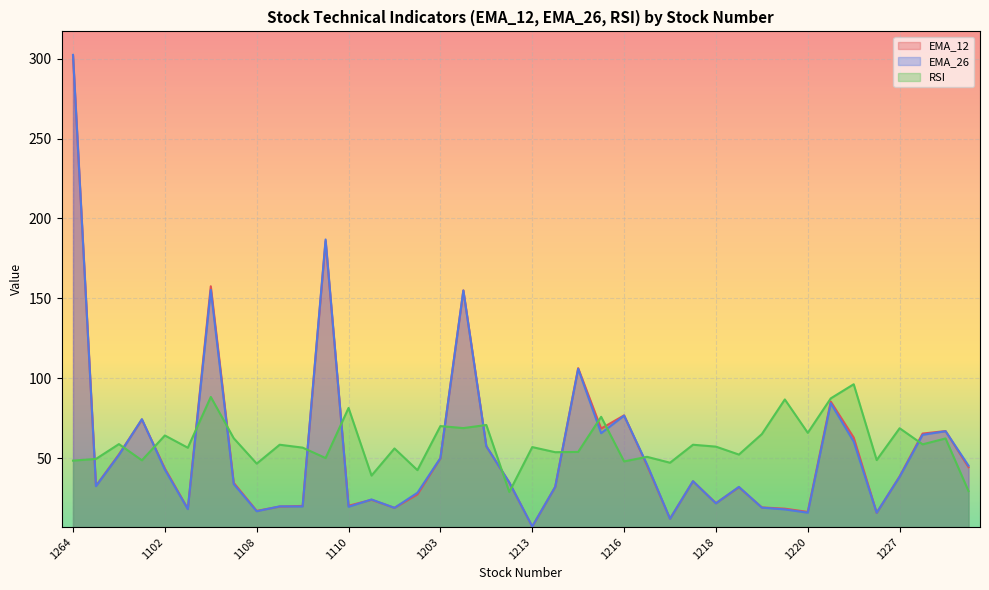

How many values in the EMA_26 series are below 35?

20